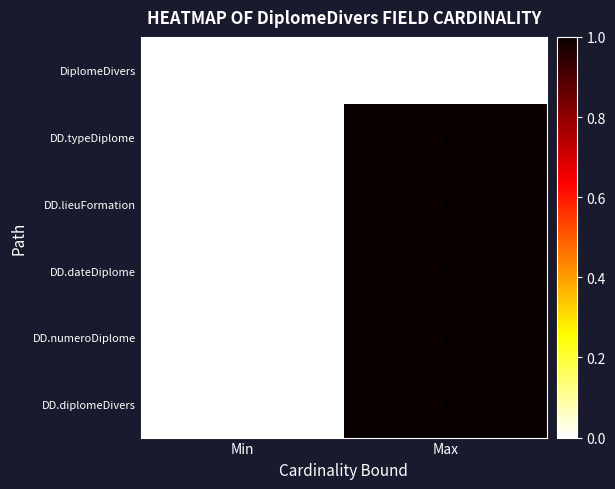

Where is DD.dateDiplome nearest to the value 0?

Min